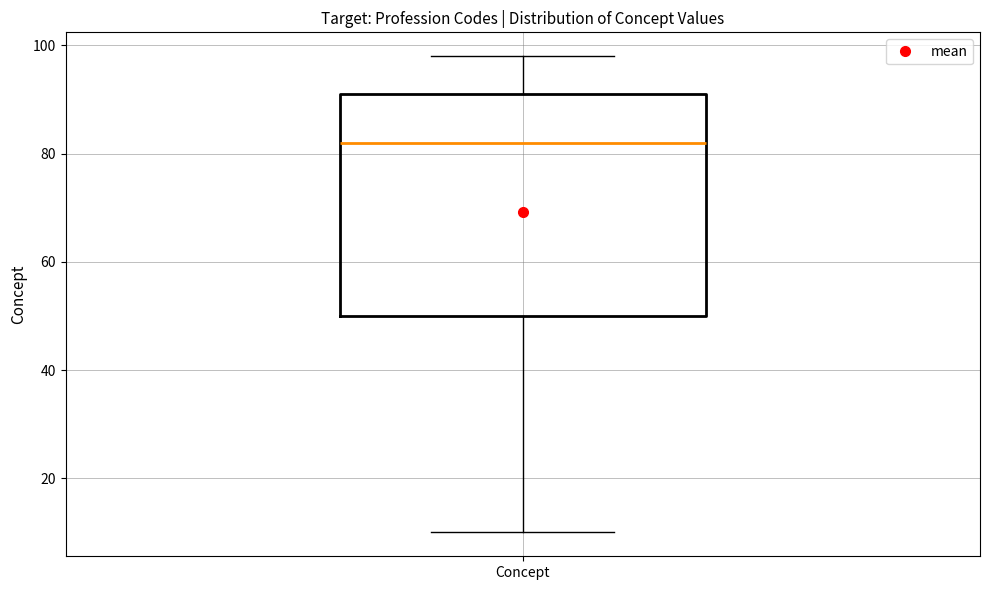

Where is the lower edge of the box for Concept on the y-axis? The values are not printed on the chart, so give them approximately, as read against the axis.

50